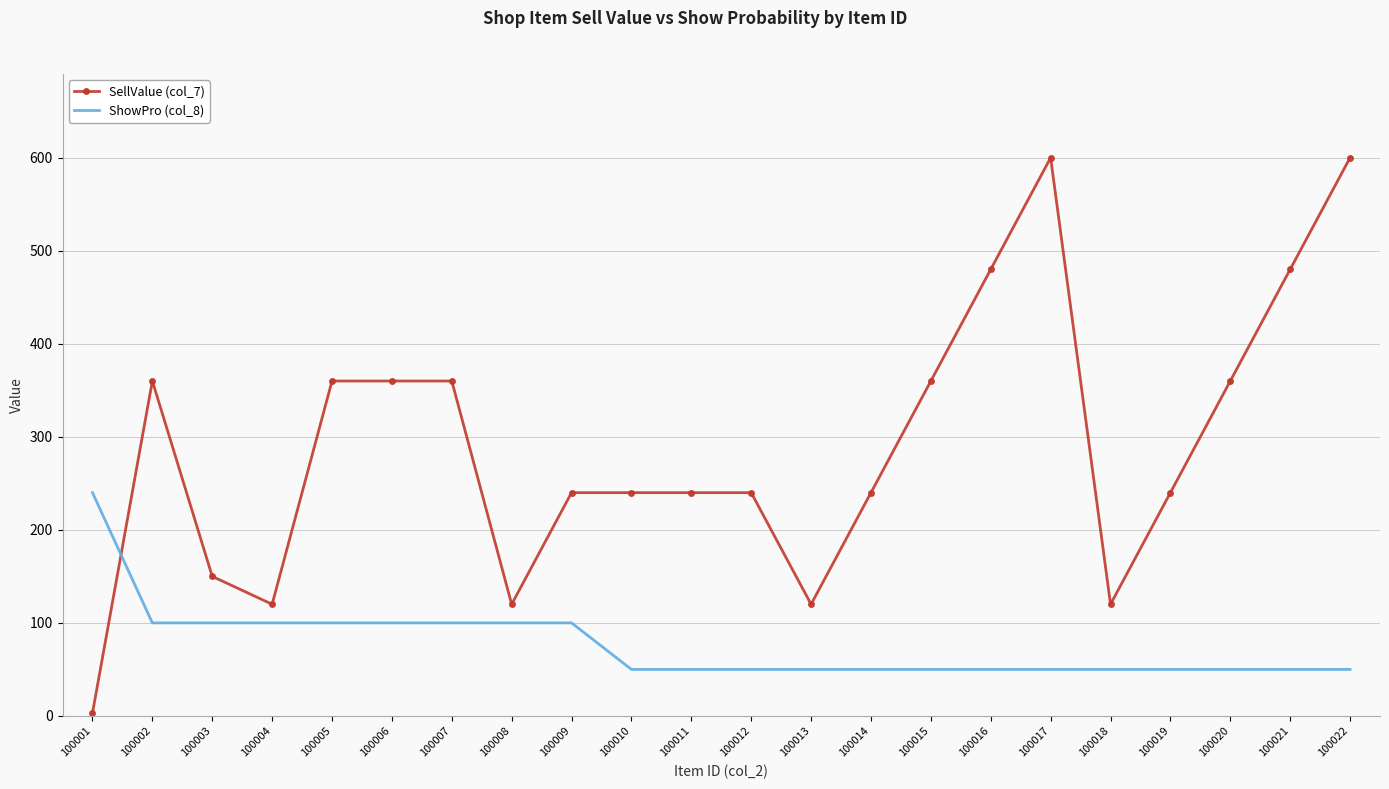

What is the difference between the highest and lowest values at 100007?

260